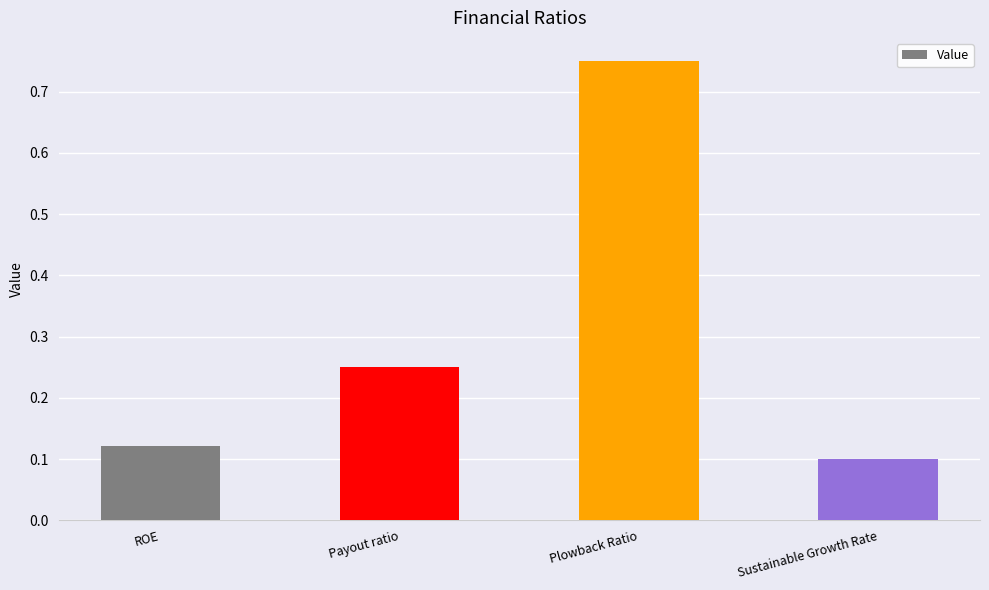

Is it true that the value at ROE is 0.0?

False